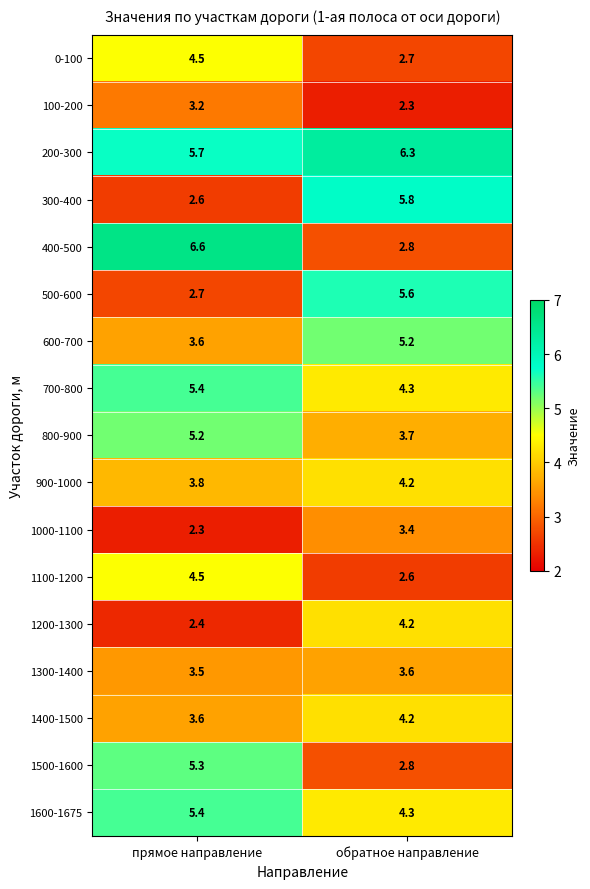

At which label does 1500-1600 reach its minimum?

обратное направление